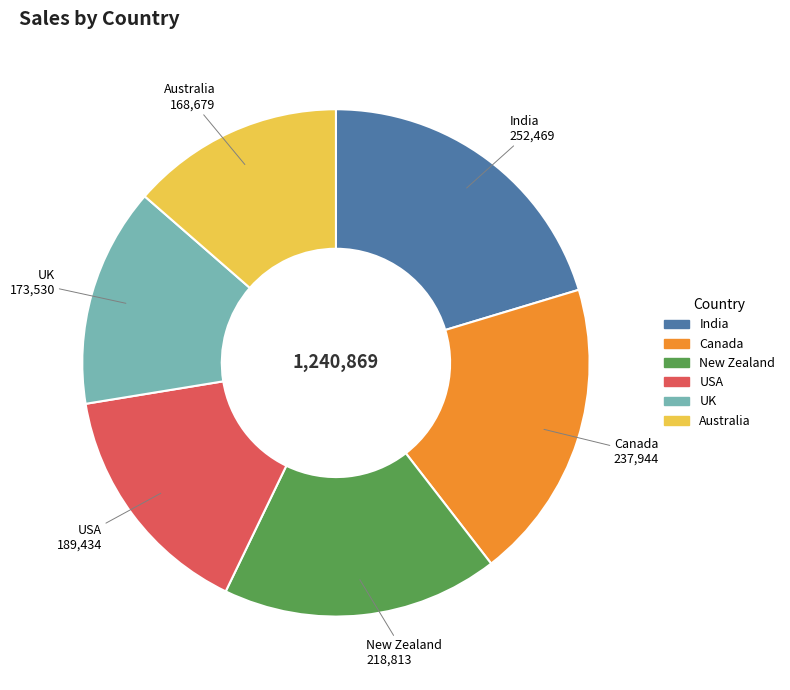

Which slice is the largest?

India